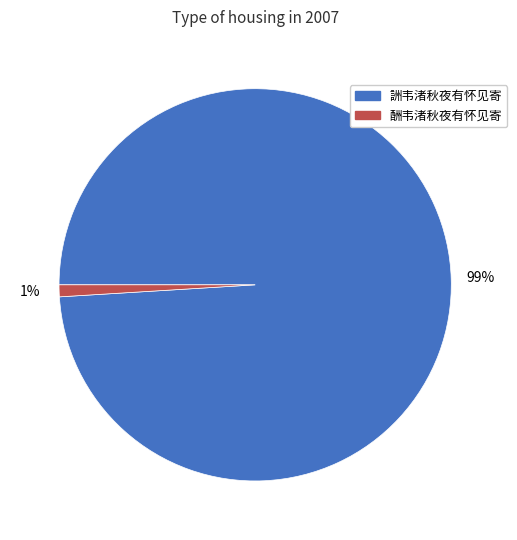

To the nearest percent, what is the average slice percentage?

50%